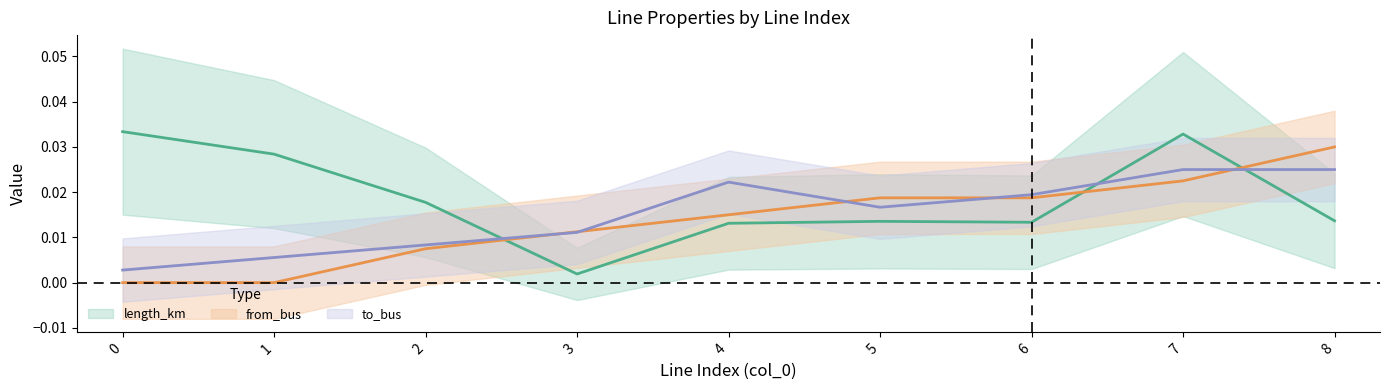

Is it true that length_km equals 0.0 at 4?

True